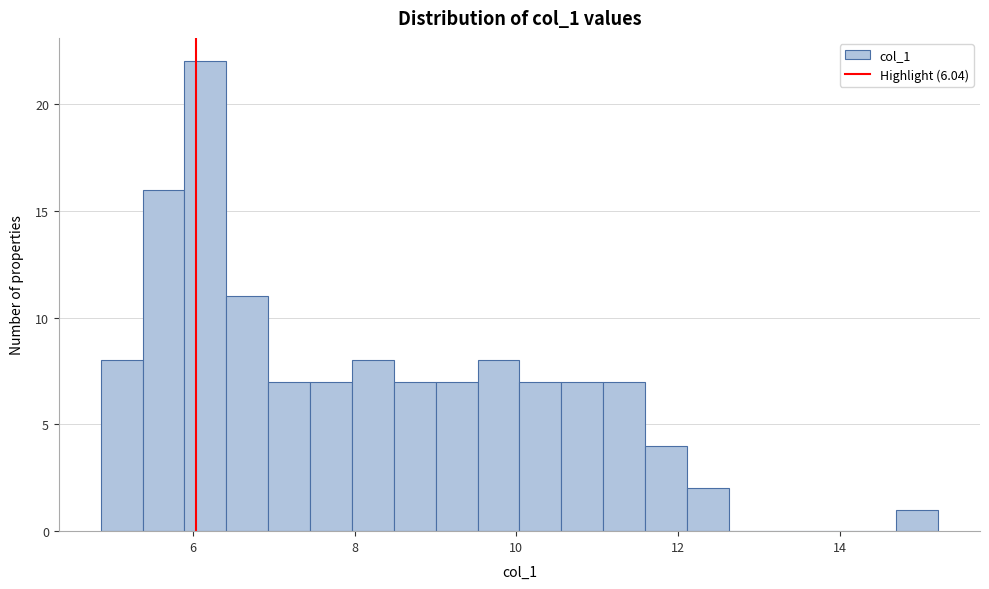

Around what value on the x-axis is the tallest bar? Give the approximate position of its centre, as read against the axis.

6.2